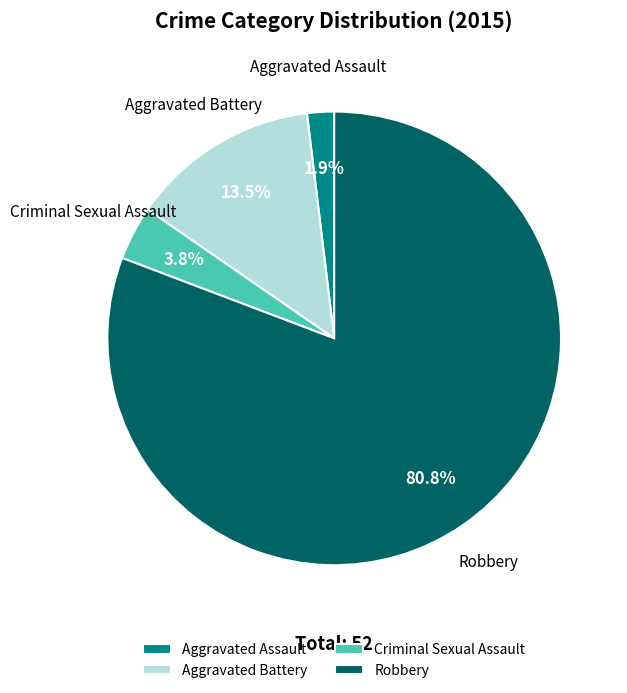

To the nearest percent, what is the combined percentage of Criminal Sexual Assault and Robbery?

85%